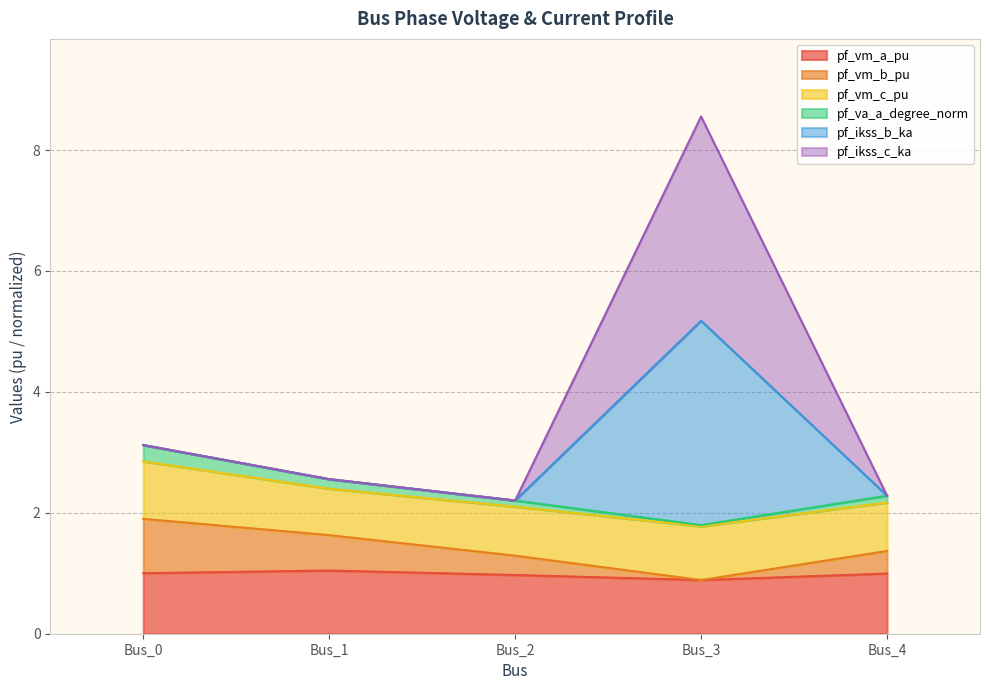

Which category has the highest value in the pf_vm_a_pu series?

Bus_1